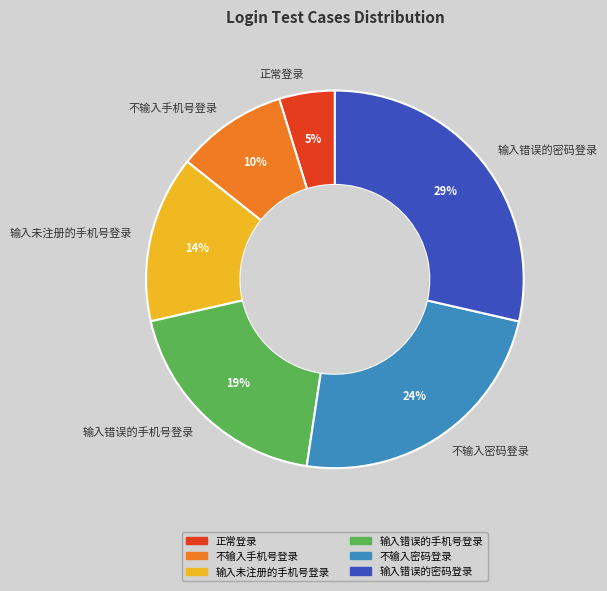

True or false: 不输入手机号登录 accounts for 10% of the total.

True